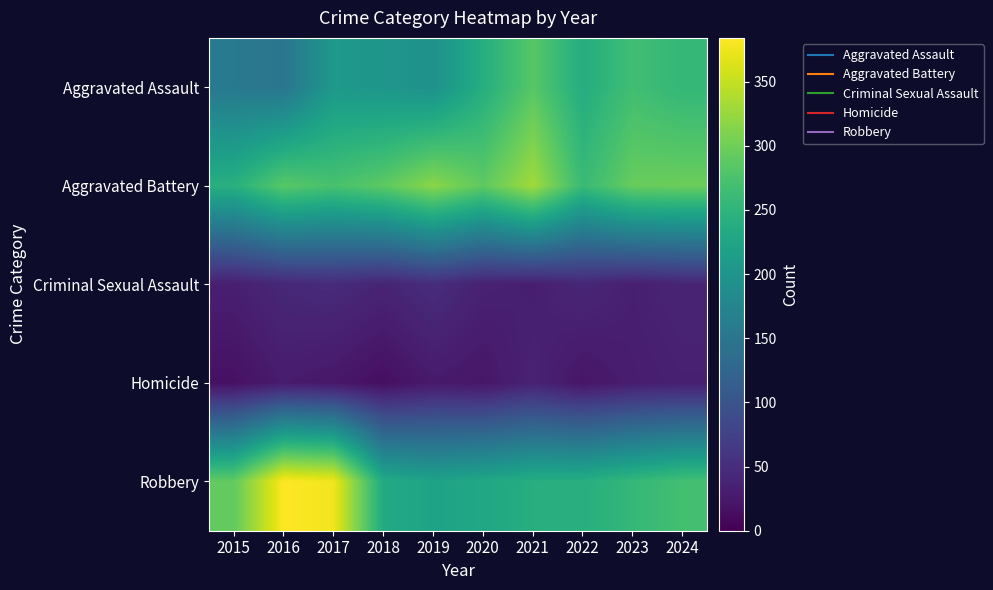

Reading right to left, extract all data points from this chart.

Aggravated Assault: 2024=255	2023=267	2022=238	2021=284	2020=240	2019=194	2018=202	2017=206	2016=150	2015=156
Aggravated Battery: 2024=297	2023=295	2022=260	2021=330	2020=289	2019=317	2018=288	2017=273	2016=285	2015=243
Criminal Sexual Assault: 2024=39	2023=33	2022=42	2021=32	2020=36	2019=49	2018=39	2017=47	2016=43	2015=33
Homicide: 2024=34	2023=31	2022=22	2021=37	2020=23	2019=27	2018=15	2017=24	2016=29	2015=17
Robbery: 2024=269	2023=256	2022=241	2021=240	2020=229	2019=222	2018=234	2017=376	2016=384	2015=291